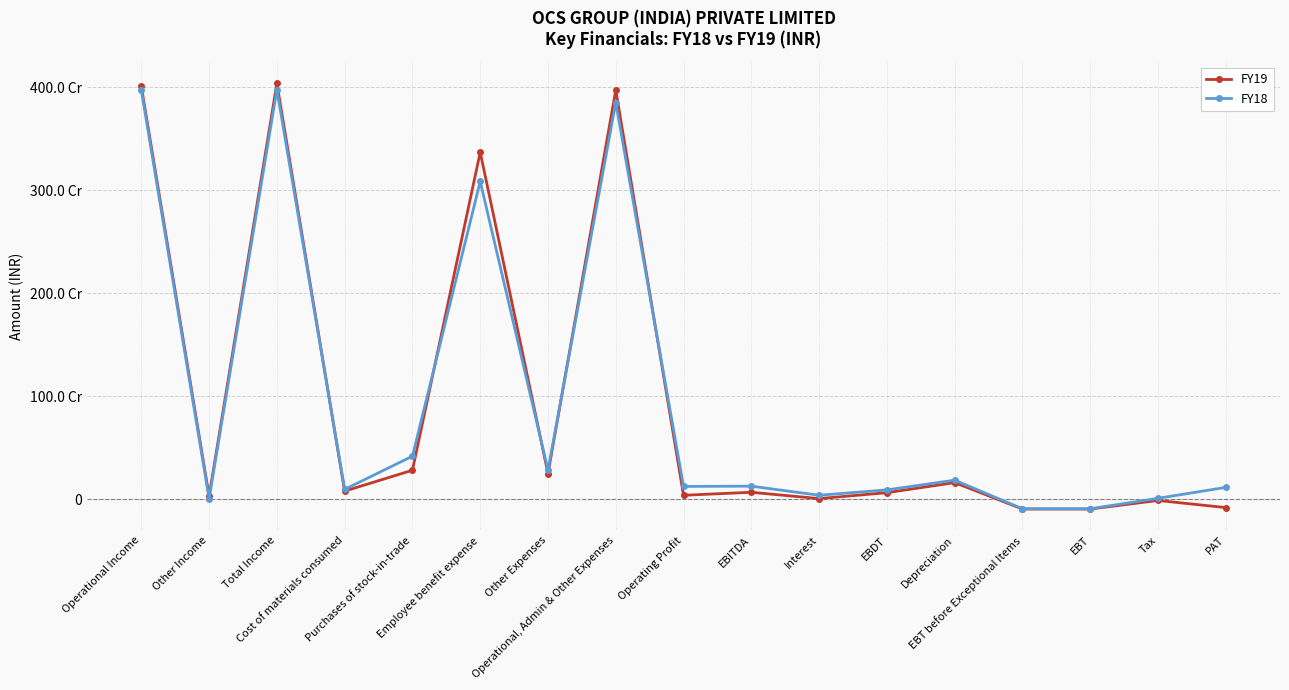

Is this an area chart (filled region under the line)?

No